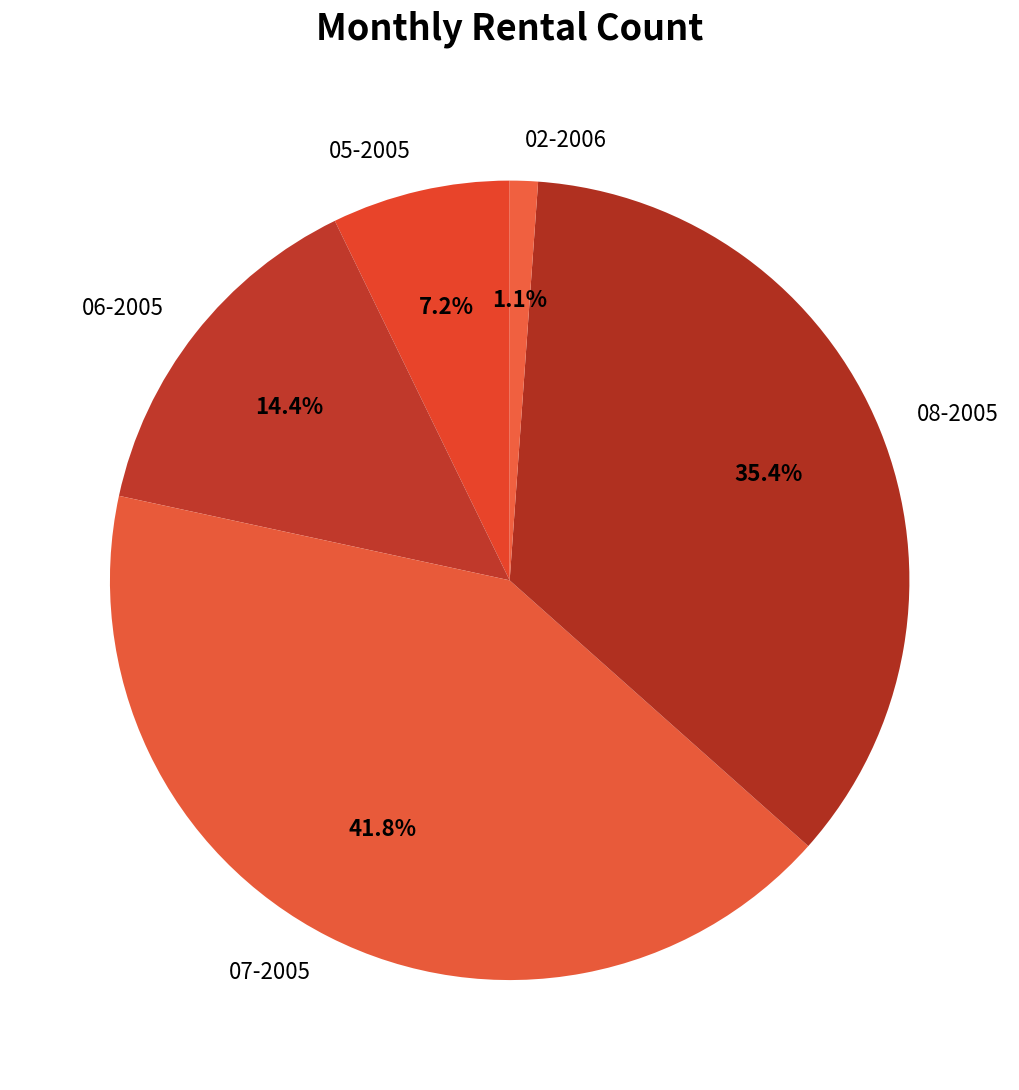

Rank the categories by value from lowest to highest.

02-2006, 05-2005, 06-2005, 08-2005, 07-2005